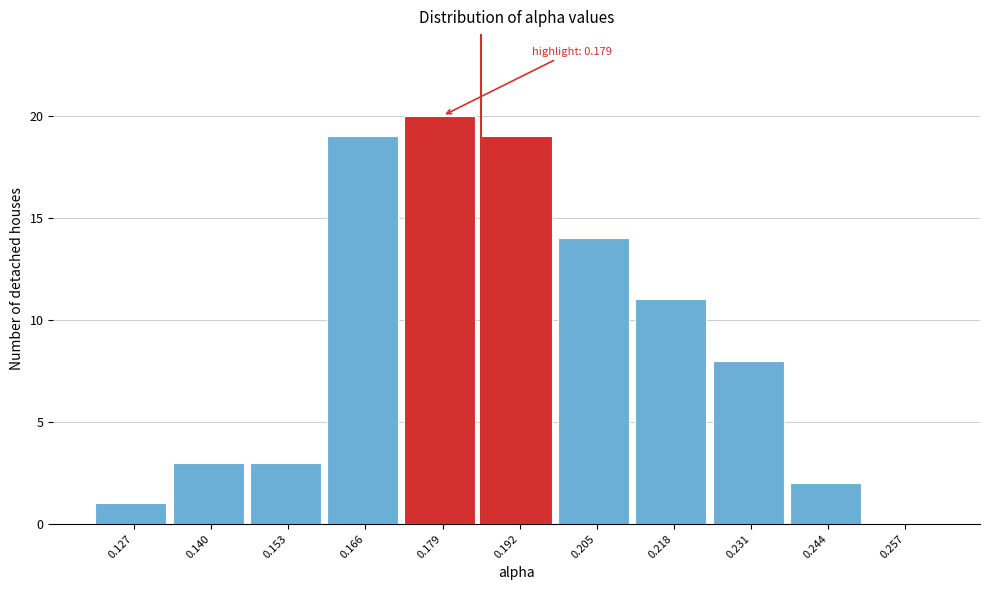

Over which range of the x-axis is the bar tallest?

0.172 to 0.185